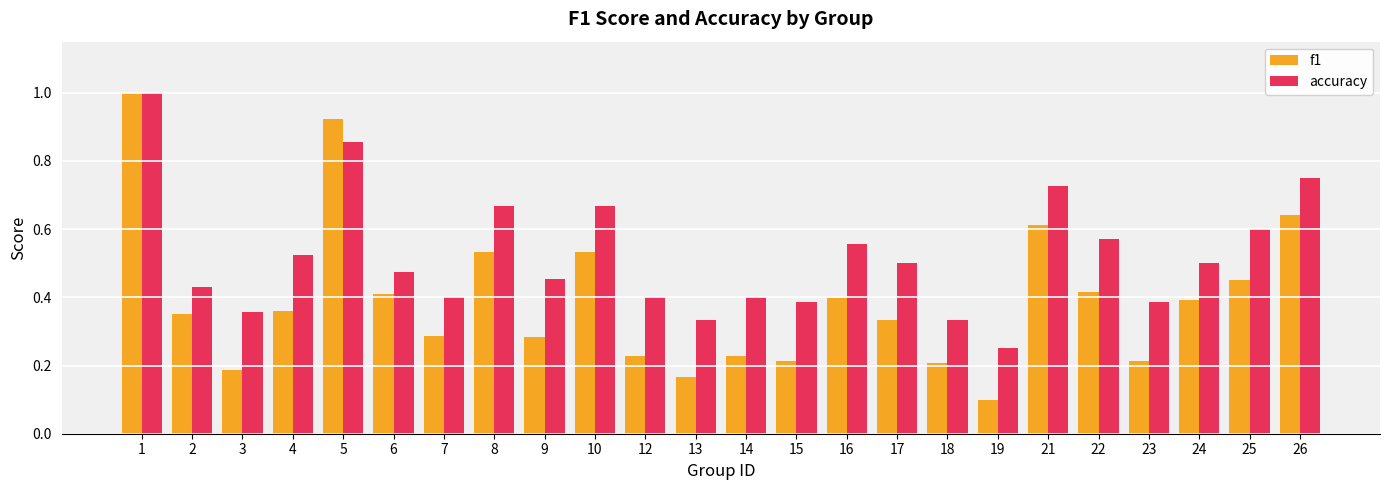

At 17, list the series in order from smallest to largest.

f1, accuracy